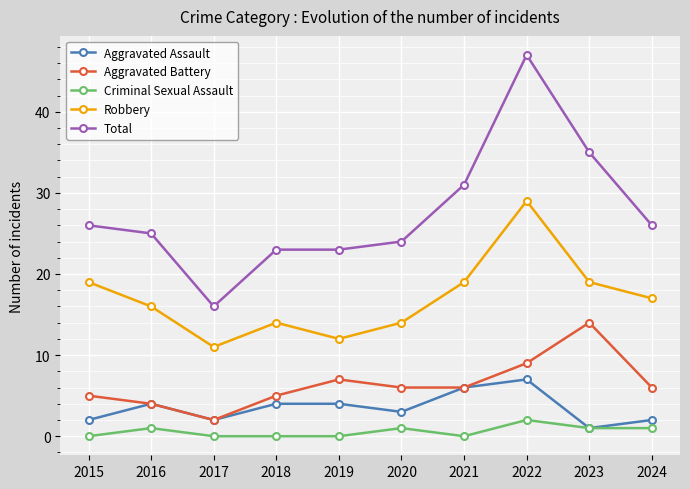

The Robbery series shows 6 at 2020. True or false?

False